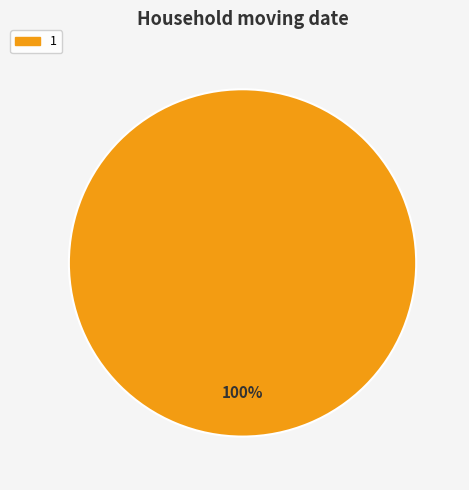

Rank the categories by value from lowest to highest.

1